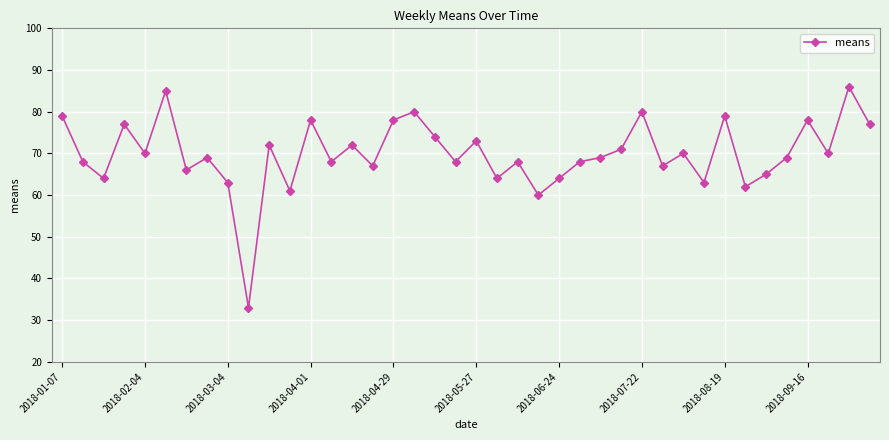

What is the difference between the maximum and minimum values?

53